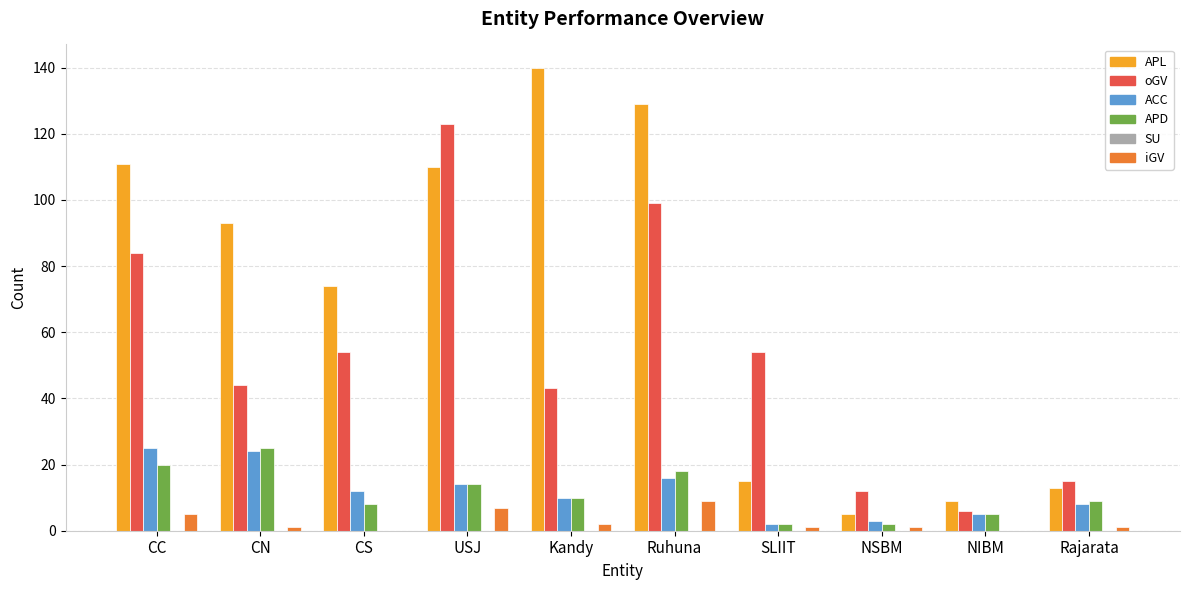

What is the maximum value for iGV?

9